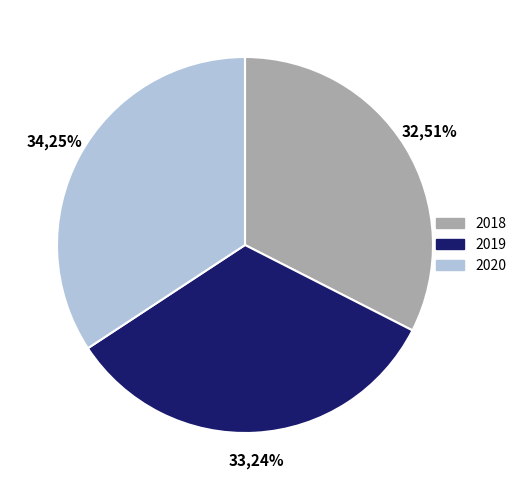

How many segments does this pie chart have?

3